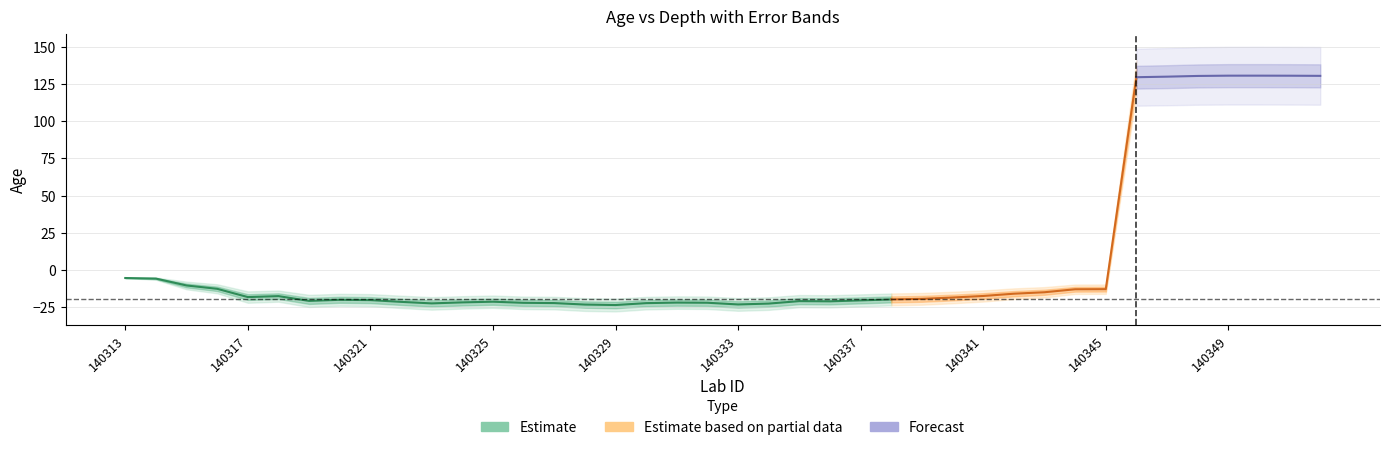

The age series shows -3.6 at 140313. True or false?

False